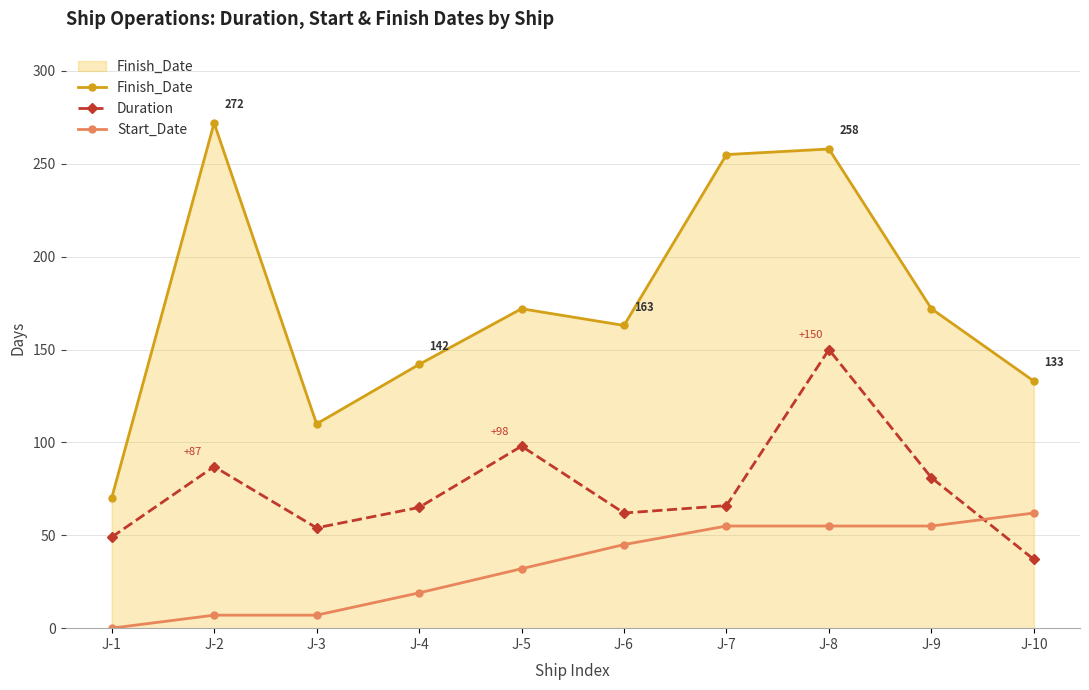

True or false: Finish_Date and Duration cross at least once.

False